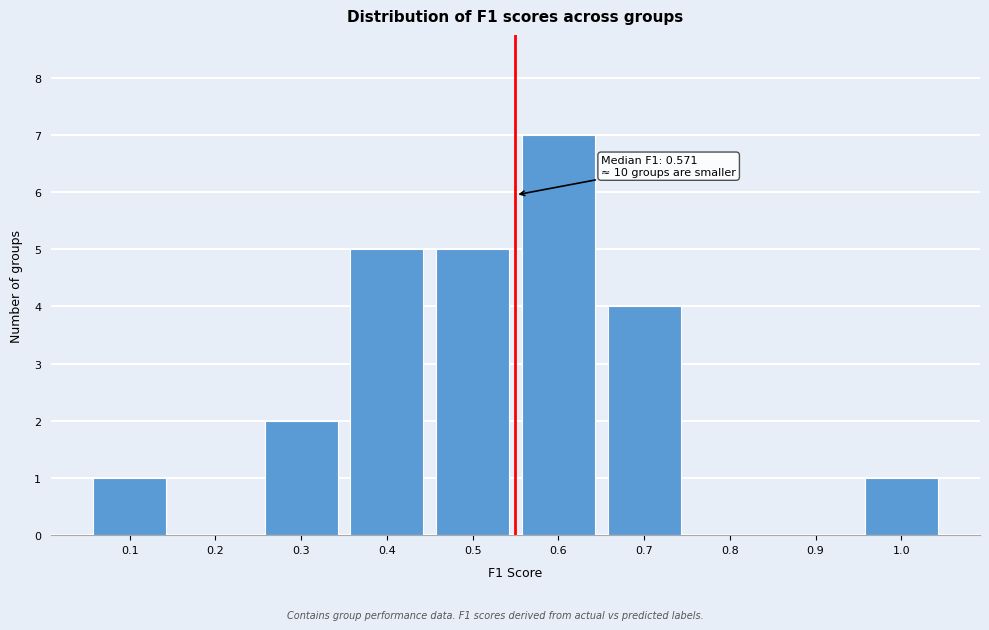

Reading left to right, what are all the values shown in this chart?

0.1=1	0.2=0	0.3=2	0.4=5	0.5=5	0.6=7	0.7=4	0.8=0	0.9=0	1.0=1